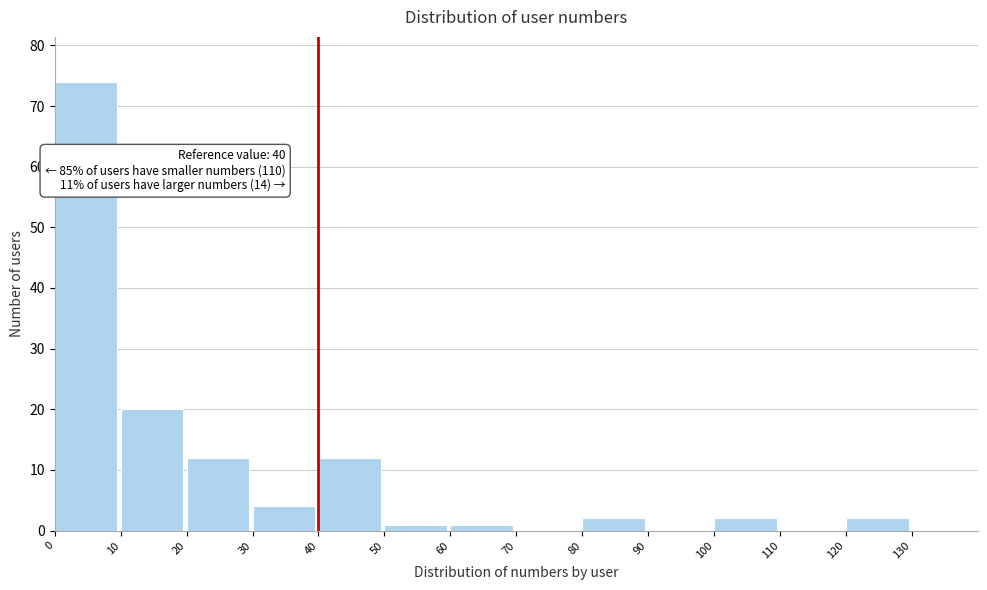

Over which range of the x-axis is the bar tallest?

0 to 10